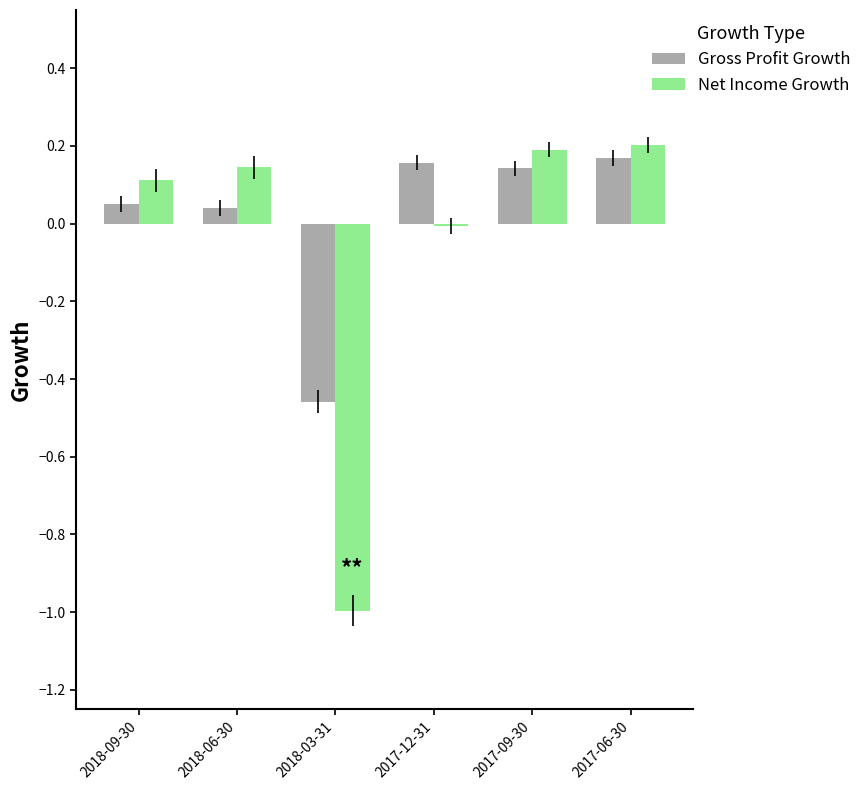

At which label does Net Income Growth first exceed 0?

2018-09-30